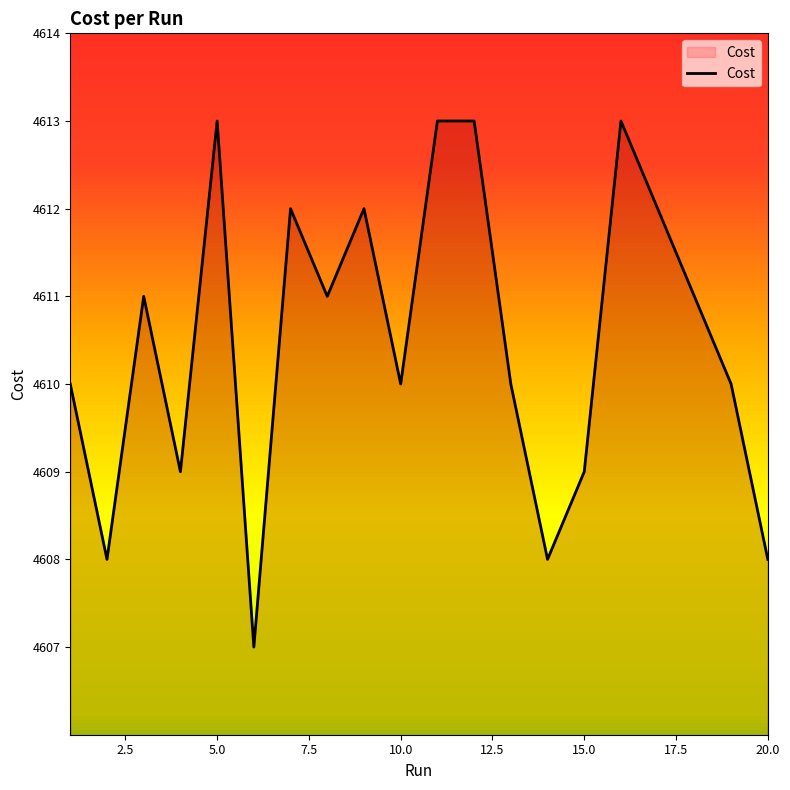

What is the greatest value displayed?

4613.0